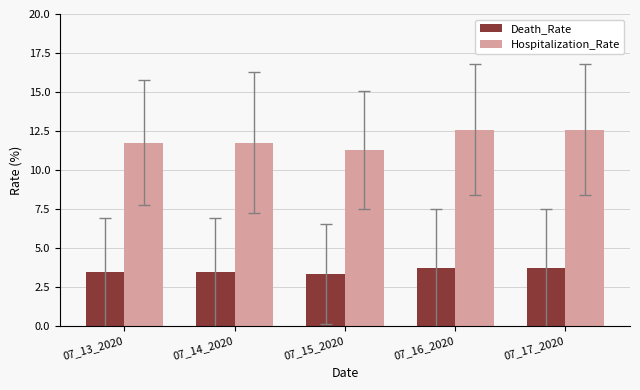

List the series in order of their peak value, lowest first.

Death_Rate, Hospitalization_Rate